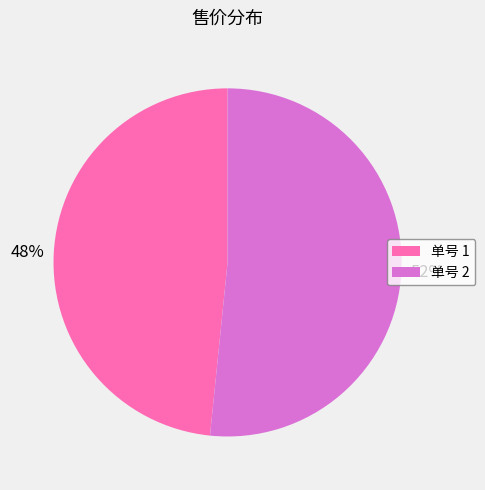

To the nearest percent, what is the average slice percentage?

50%